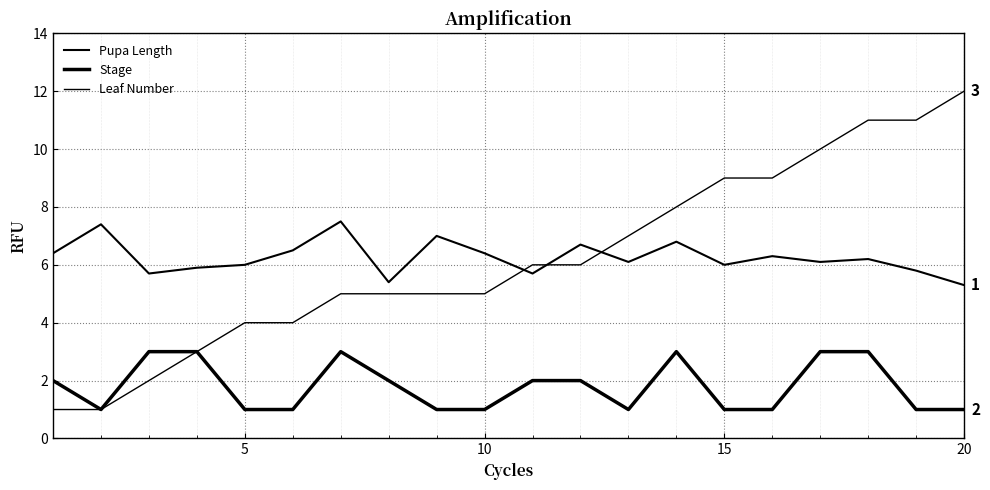

Which series has the largest total across all categories?

Pupa Length